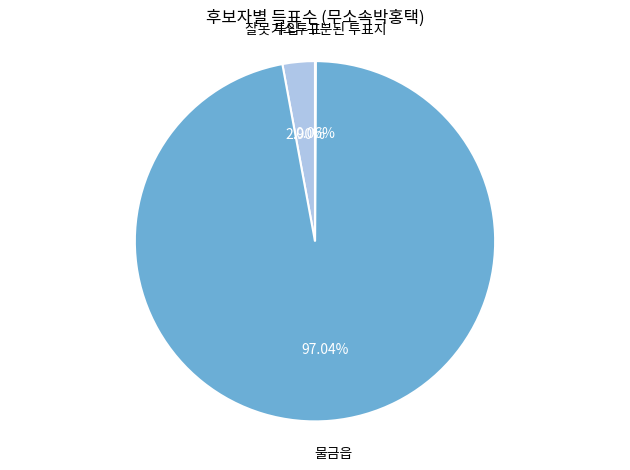

Is there a majority slice in this chart?

Yes